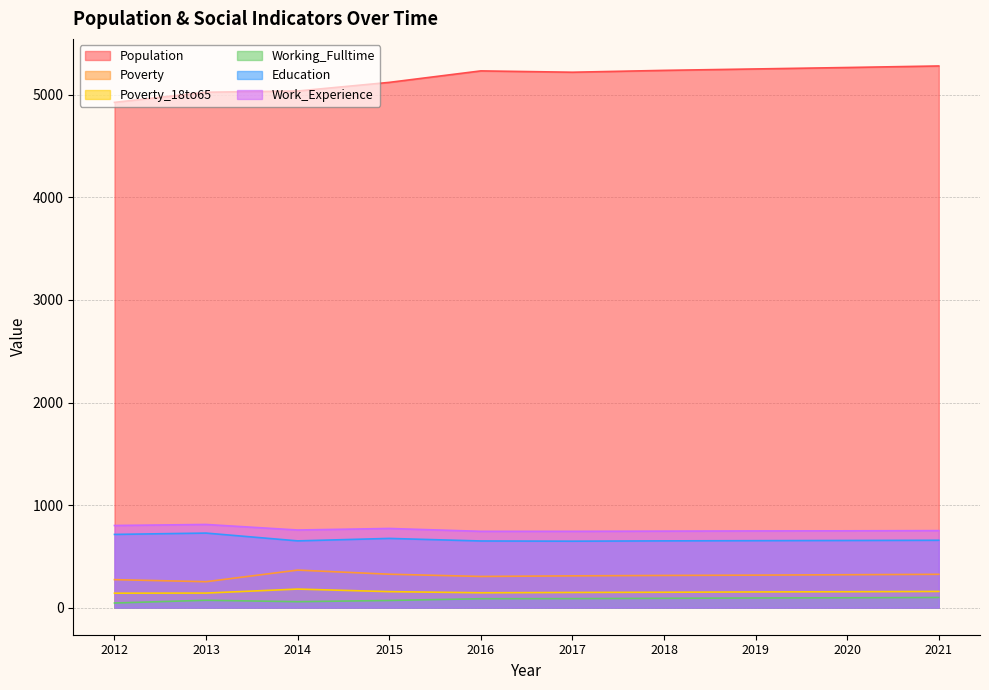

True or false: Poverty and Population intersect in this chart.

False